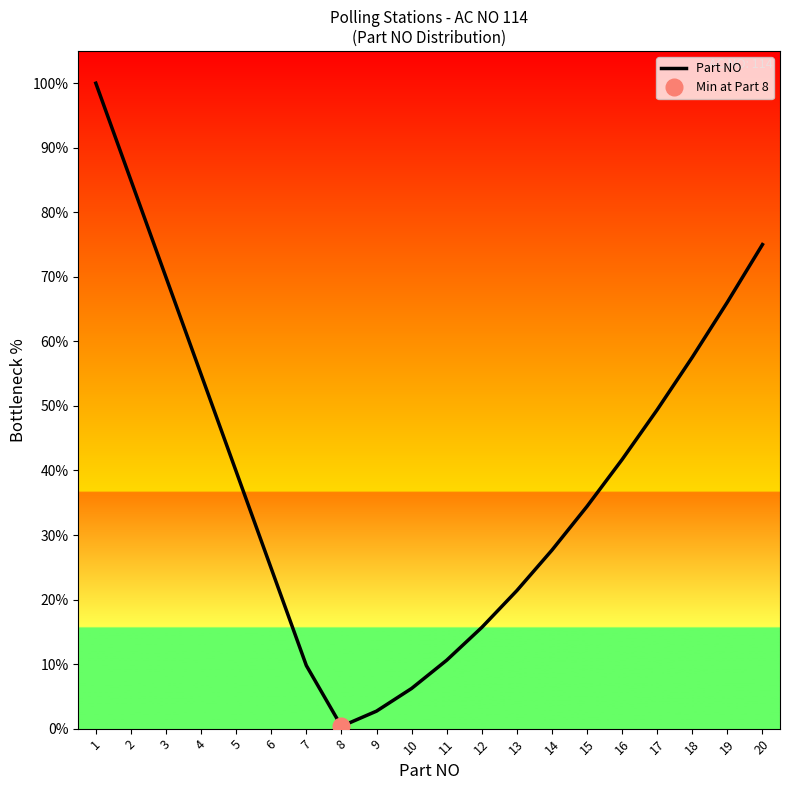

What is the sum of the values at 17 and 4?

104.3